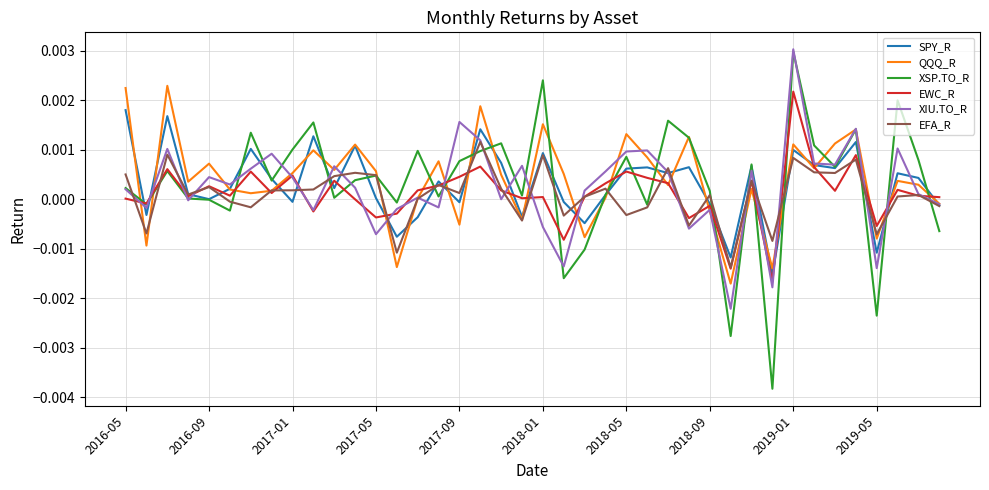

True or false: XSP.TO_R has more than 1 points higher than both neighbors.

True